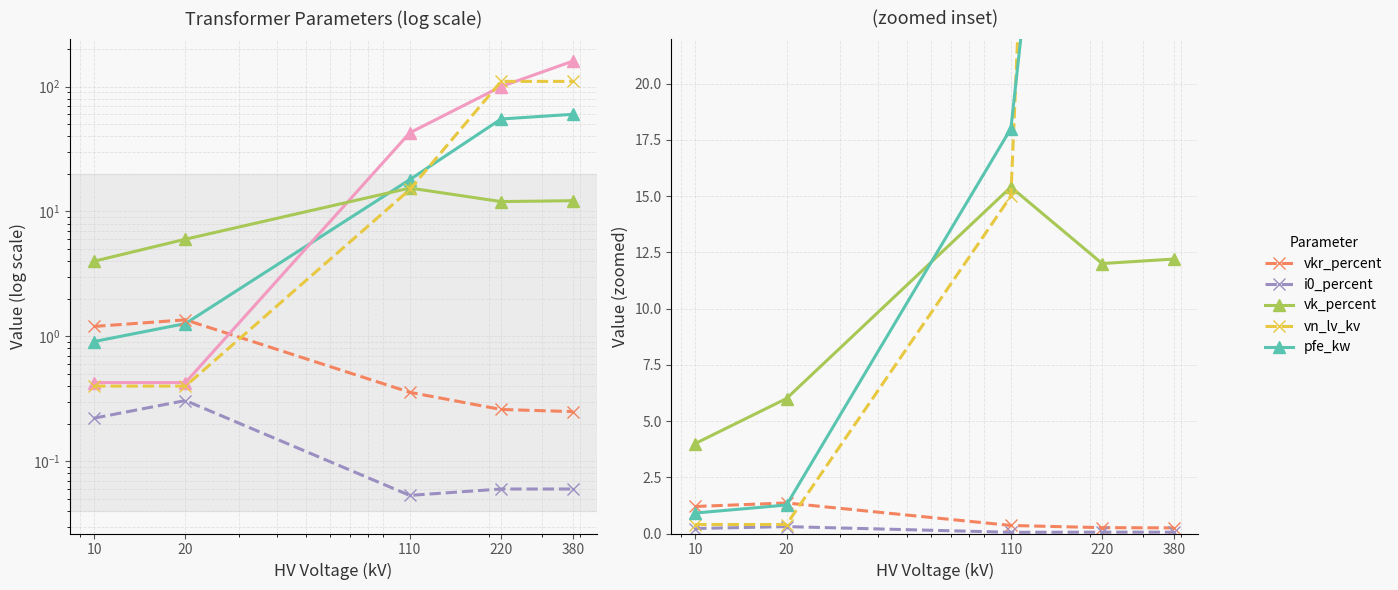

What is the total value across all series at 10?

7.2